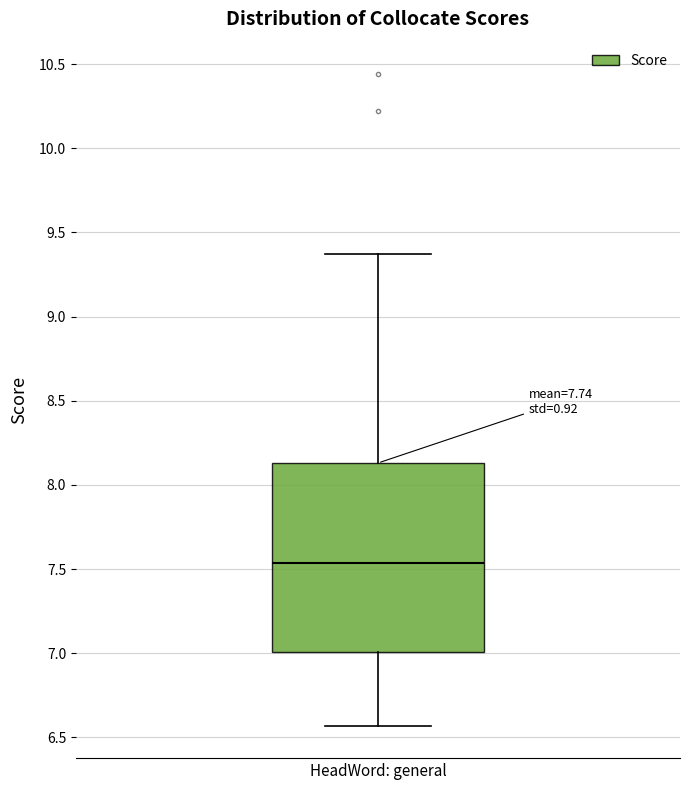

Read this box plot against the y-axis: the position of the median line, the range covered by the box, and the ends of both whiskers. The values are not printed on the chart, so give them approximately, as read against the axis.

median 7.55, box 7.00 to 8.15, whiskers 6.55 to 9.35